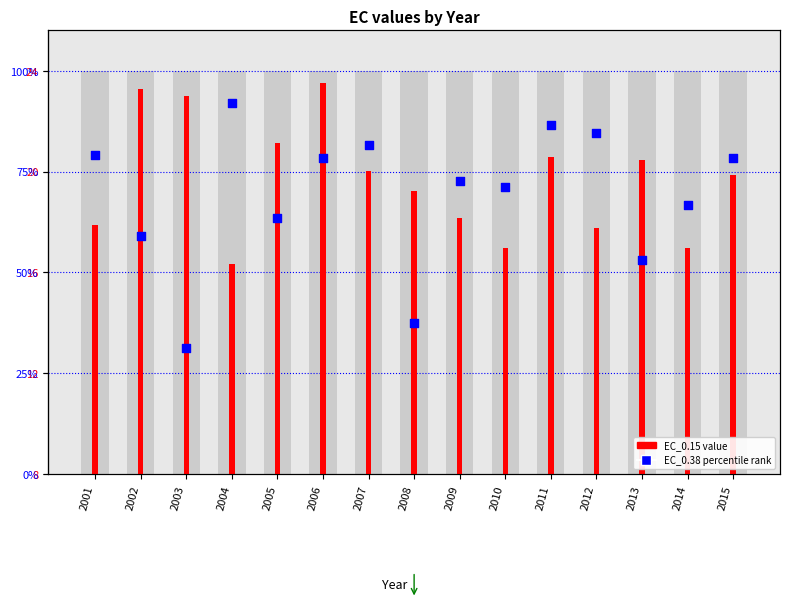

Which series has the largest total across all categories?

EC_0.15